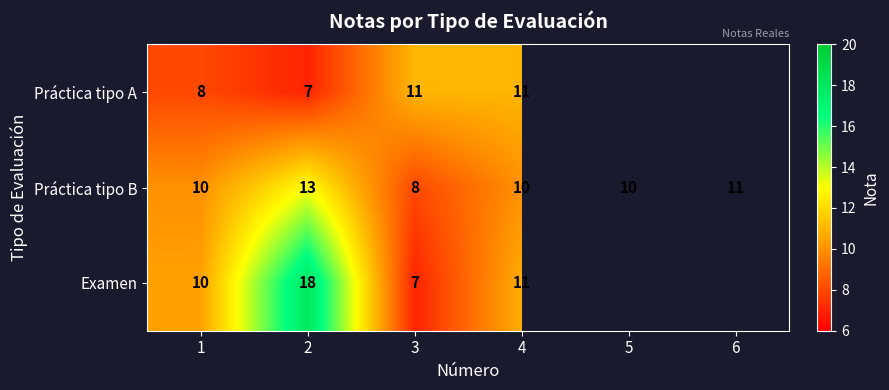

The Examen series shows 16 at 1. True or false?

False